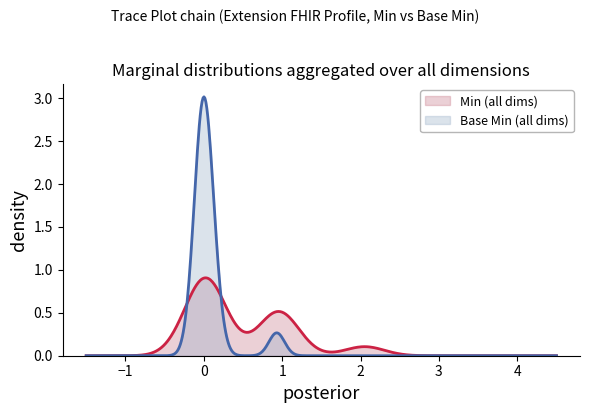

List the series in order of their peak value, lowest first.

Min (all dims), Base Min (all dims)